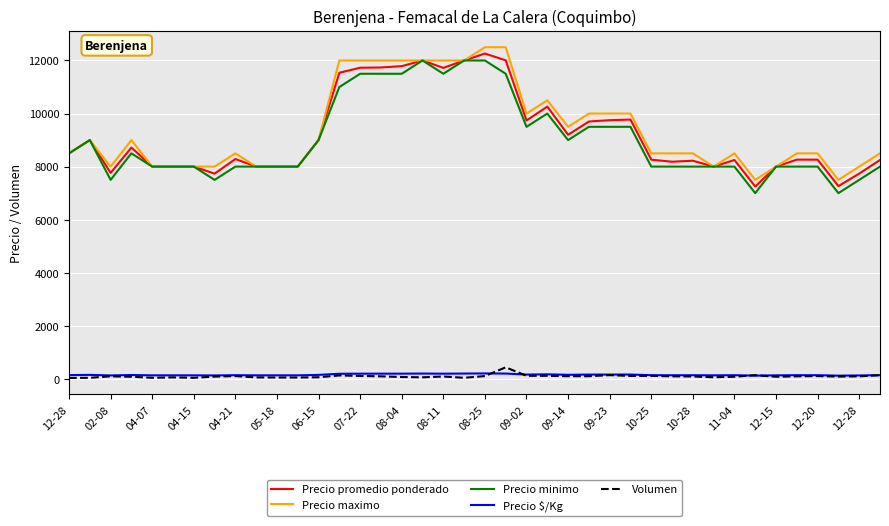

True or false: Volumen and Precio maximo intersect in this chart.

False